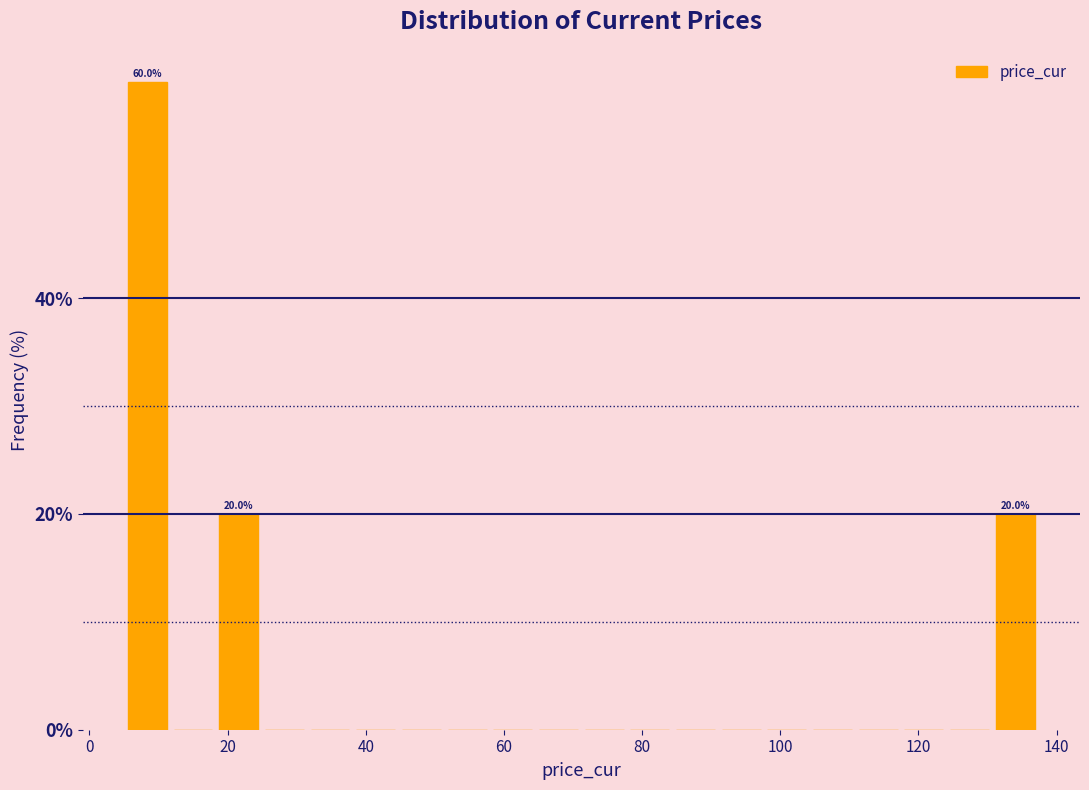

Read against the x-axis, roughly where is the centre of the tallest bar?

8